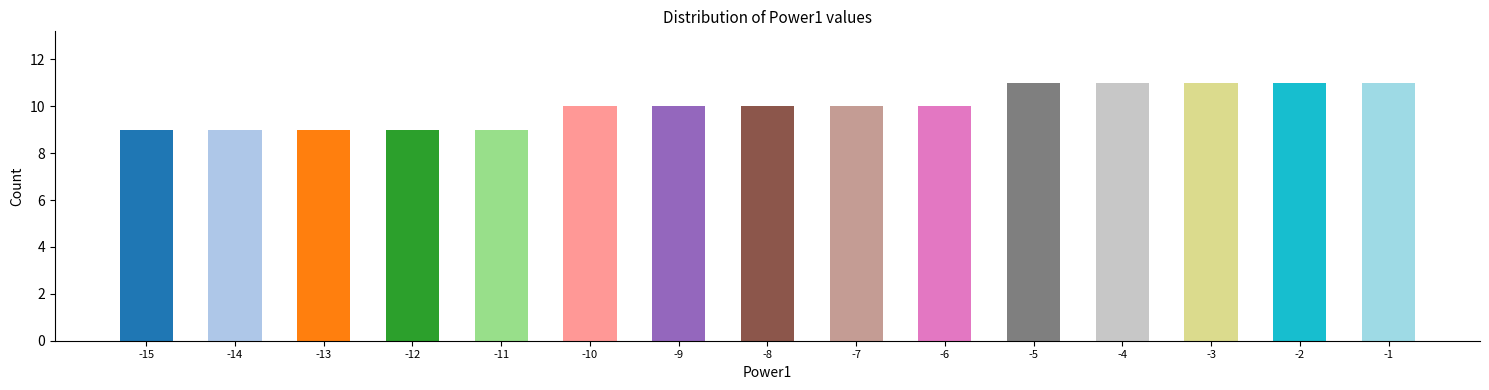

Reading left to right, extract all data points from this chart.

9	9	9	9	9	10	10	10	10	10	11	11	11	11	11